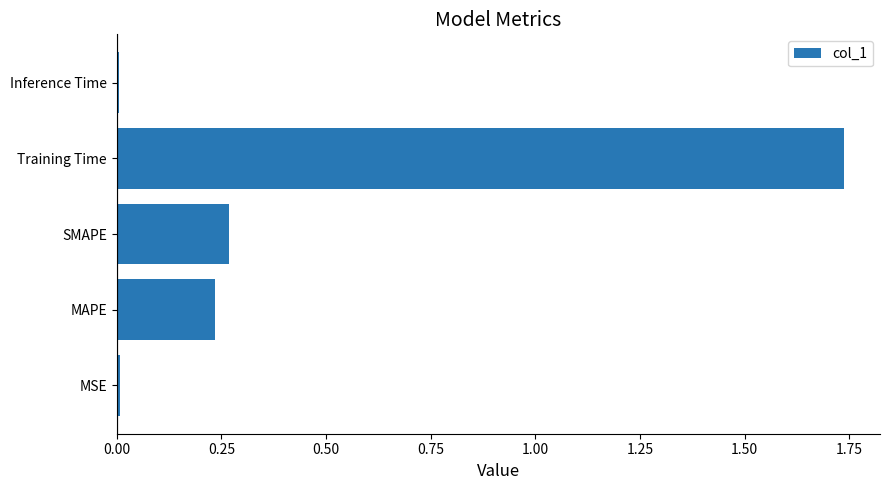

What is the sum of the values at SMAPE and MAPE?

0.5